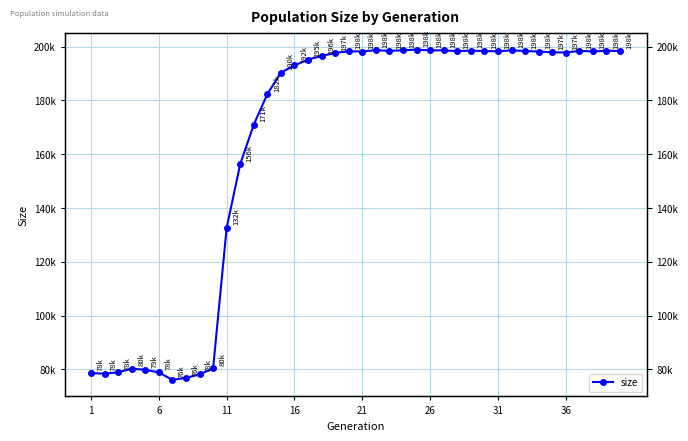

True or false: there are more than 0 points higher than both neighbors.

True